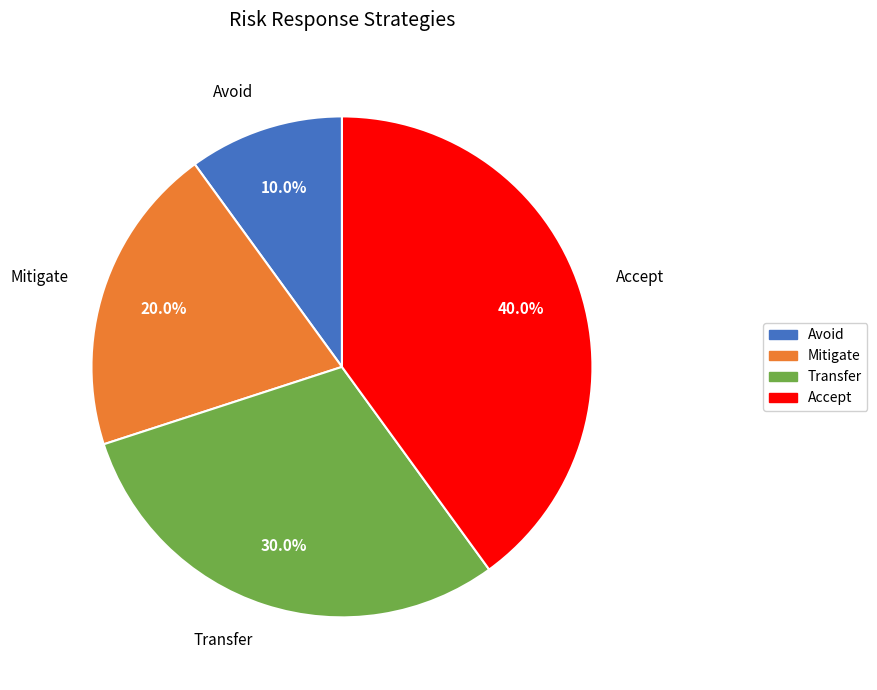

To the nearest percent, what is the average slice percentage?

25%